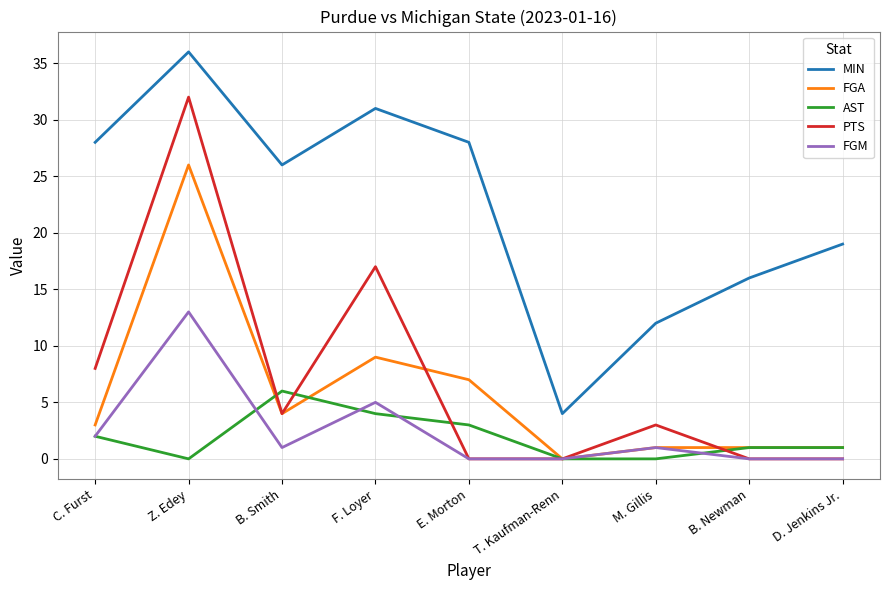

What is the difference between the highest and lowest values at Z. Edey?

36